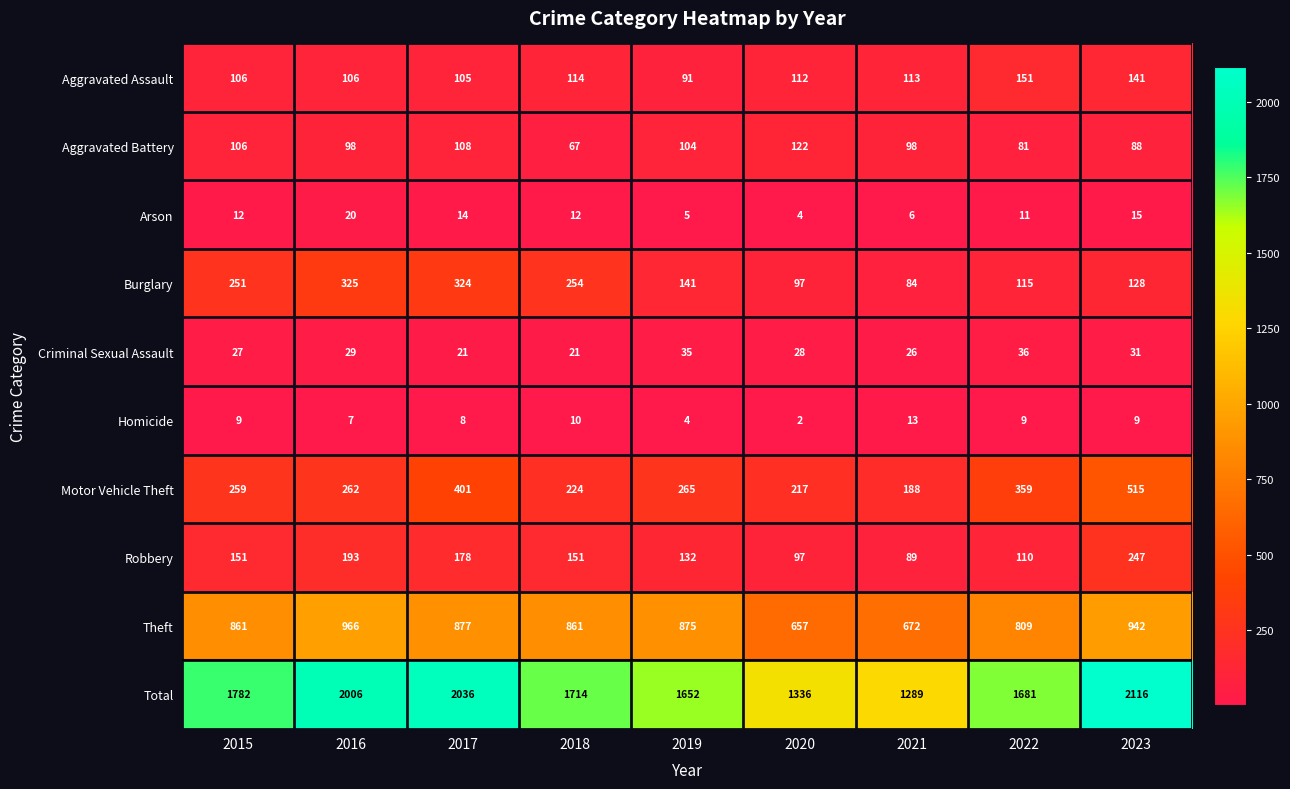

Between 2020 and 2022, which series saw the biggest shift?

Total